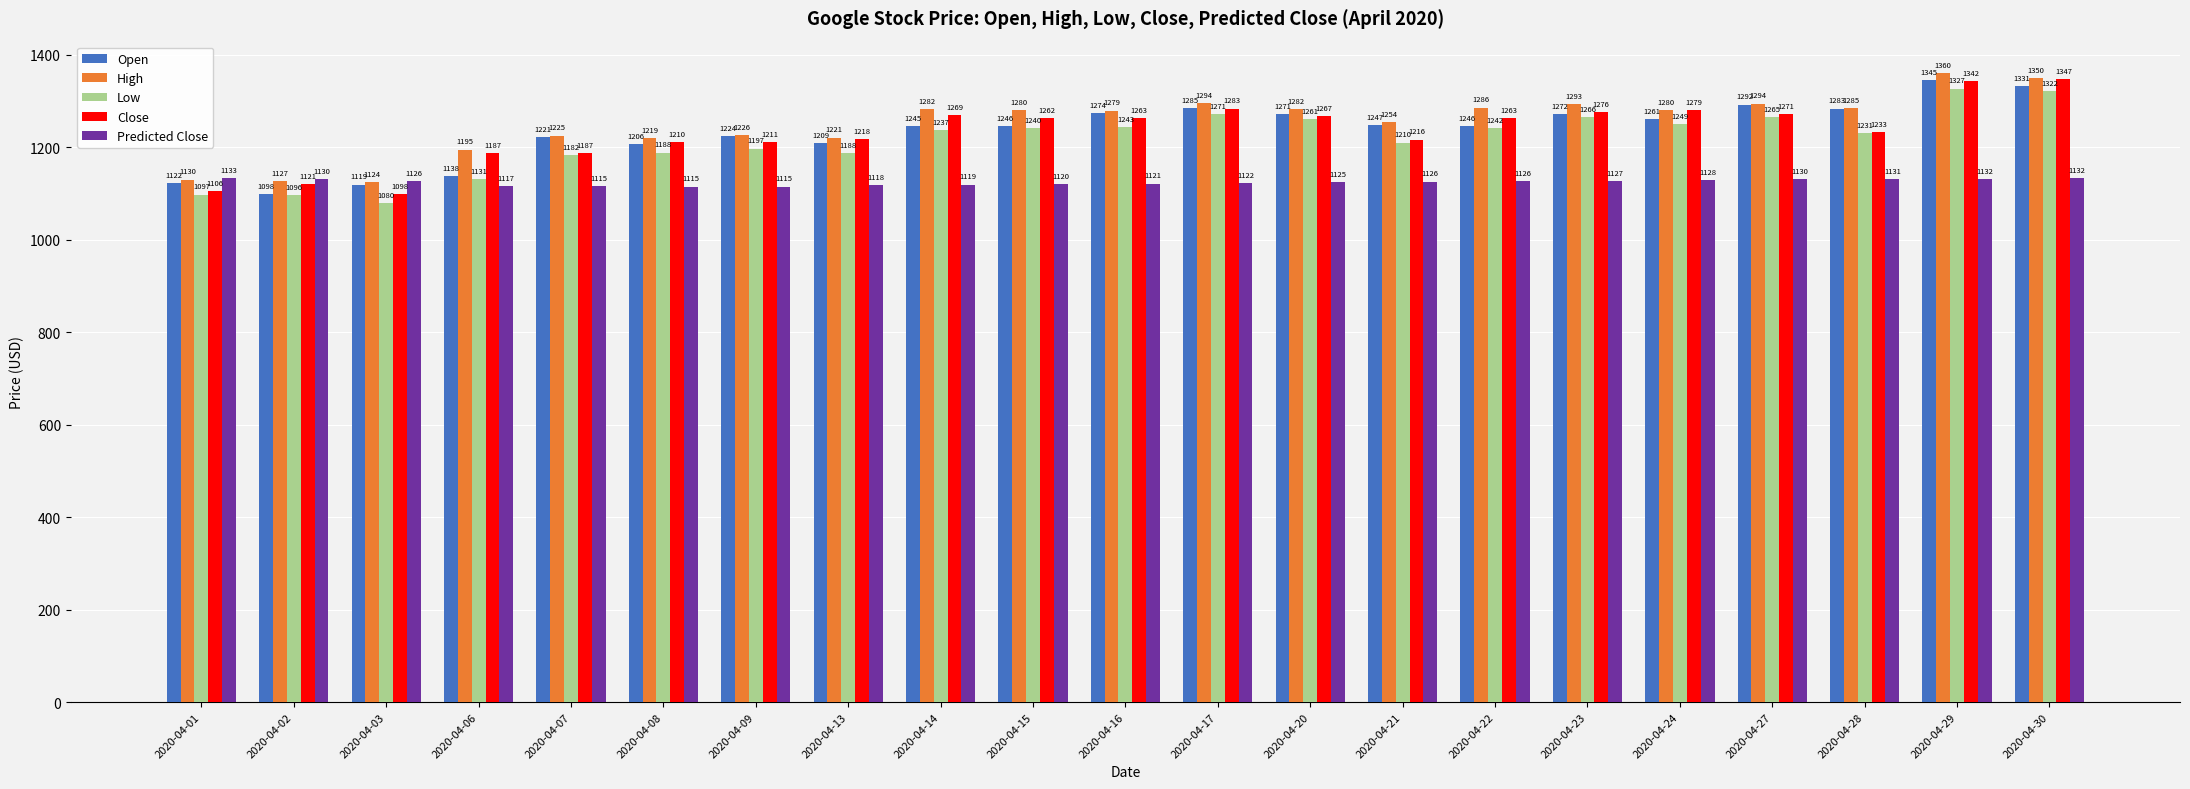

Are the bars horizontal?

No